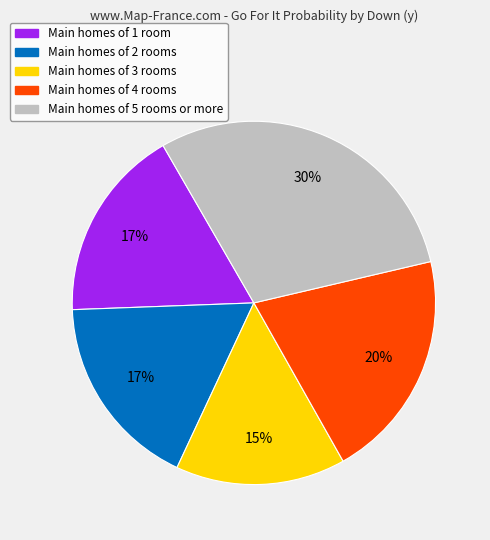

To the nearest percent, what is the difference between the largest and smallest slice percentages?

15%